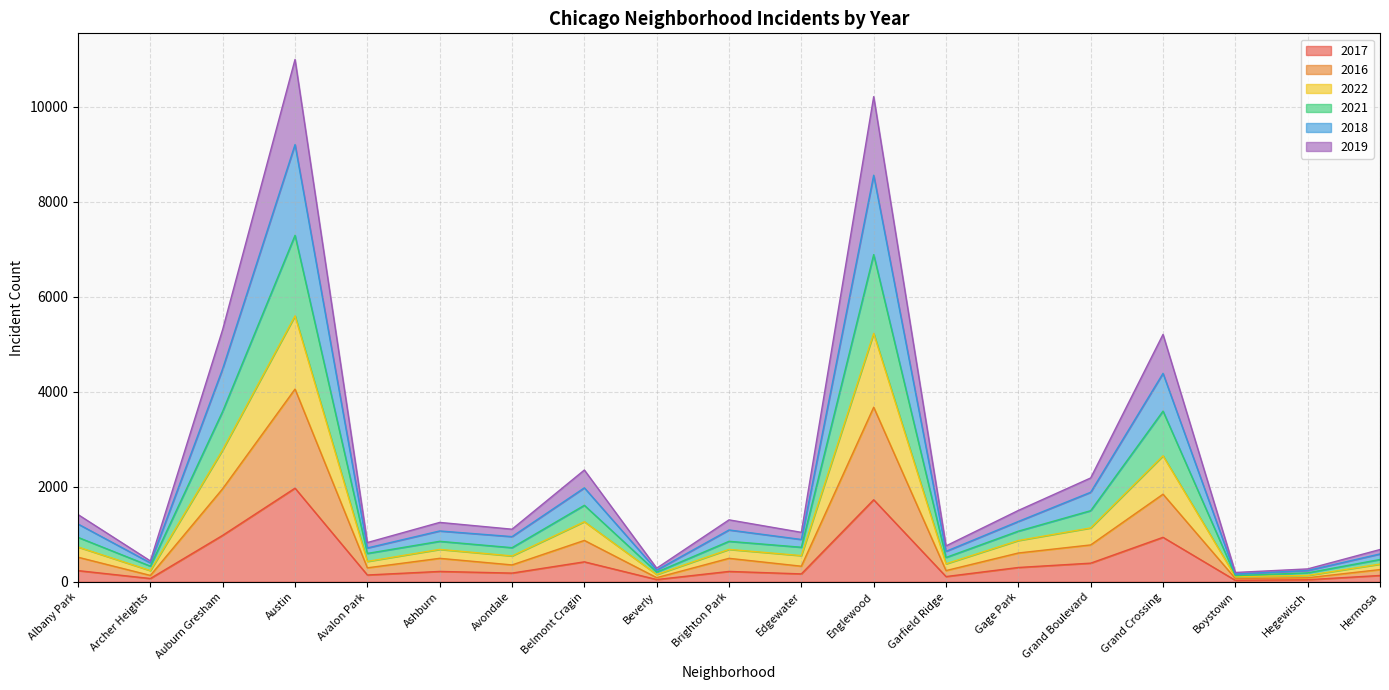

True or false: 2018 and 2016 cross at least once.

False